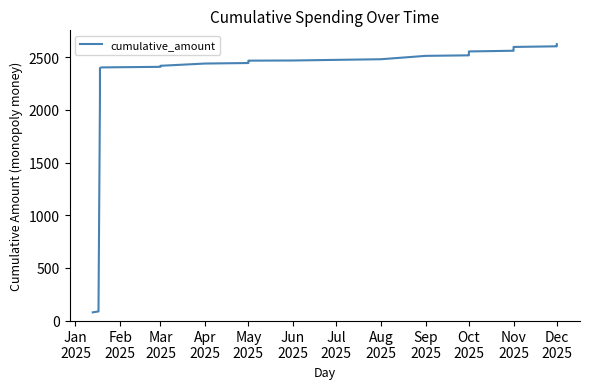

Approximately how many times larger is the value at 20 compared to Nov
2025?

1.0